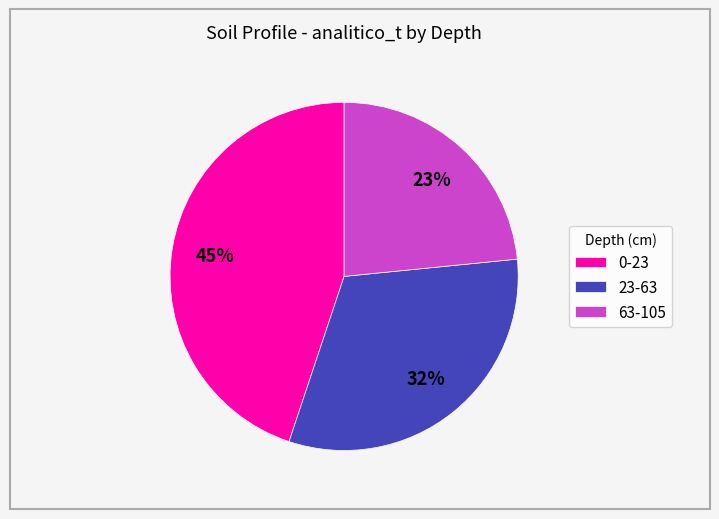

The 23-63 slice represents 21% of the pie. True or false?

False